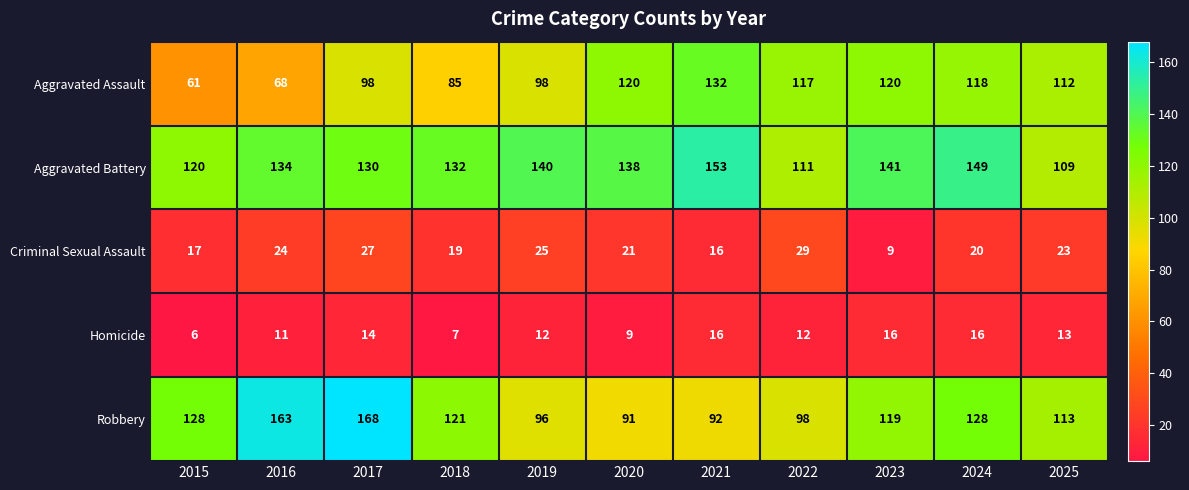

What is the difference between the highest and lowest values at 2016?

152